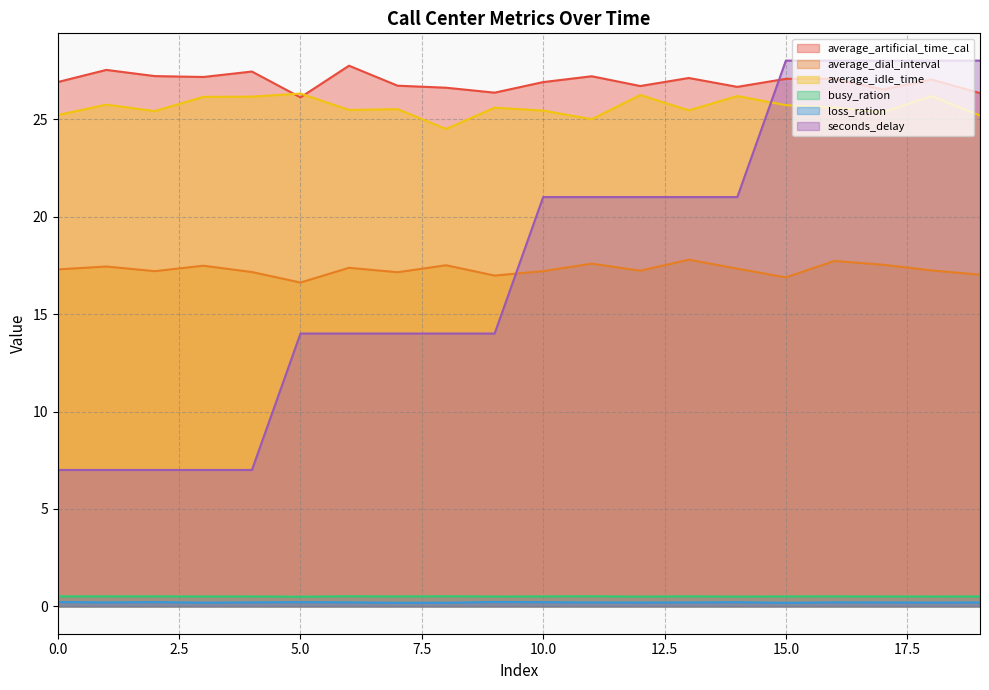

True or false: seconds_delay and busy_ration cross at least once.

False